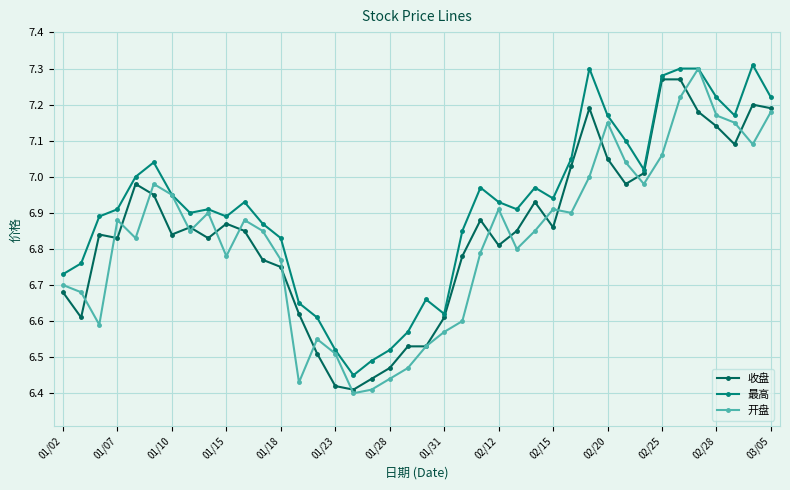

Which series has the largest total across all categories?

最高